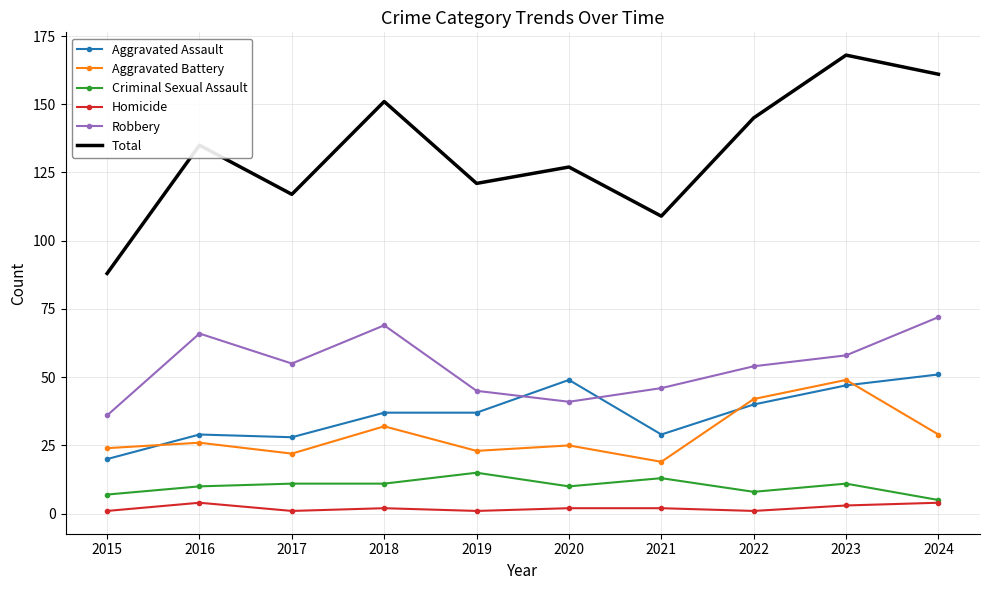

Where is the first local minimum for Robbery?

2017